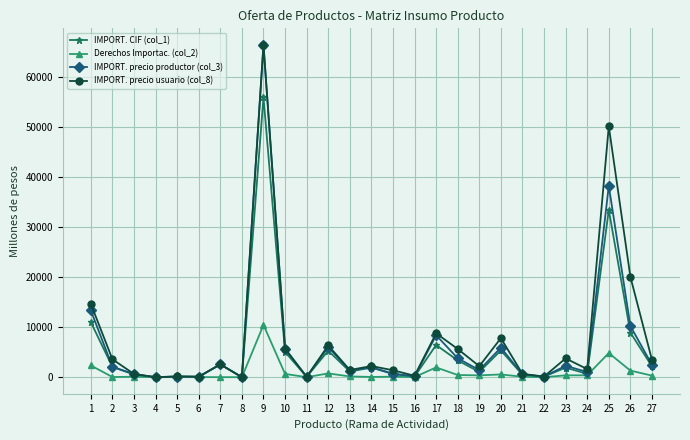

Does the chart display data point markers on the line(s)?

Yes